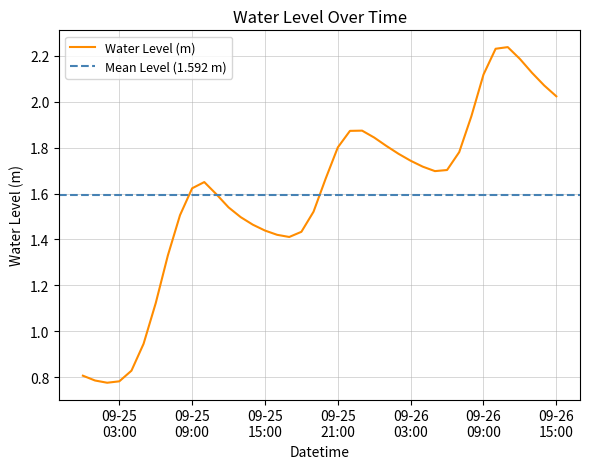

Reading left to right, extract all data points from this chart.

0.8	0.8	0.8	0.8	0.8	0.9	1.1	1.3	1.5	1.6	1.7	1.6	1.5	1.5	1.5	1.4	1.4	1.4	1.4	1.5	1.7	1.8	1.9	1.9	1.8	1.8	1.8	1.7	1.7	1.7	1.7	1.8	1.9	2.1	2.2	2.2	2.2	2.1	2.1	2.0